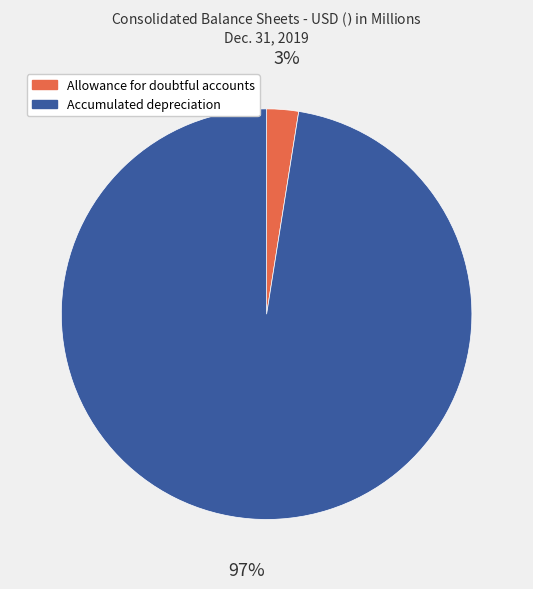

The Allowance for doubtful accounts slice represents 12% of the pie. True or false?

False